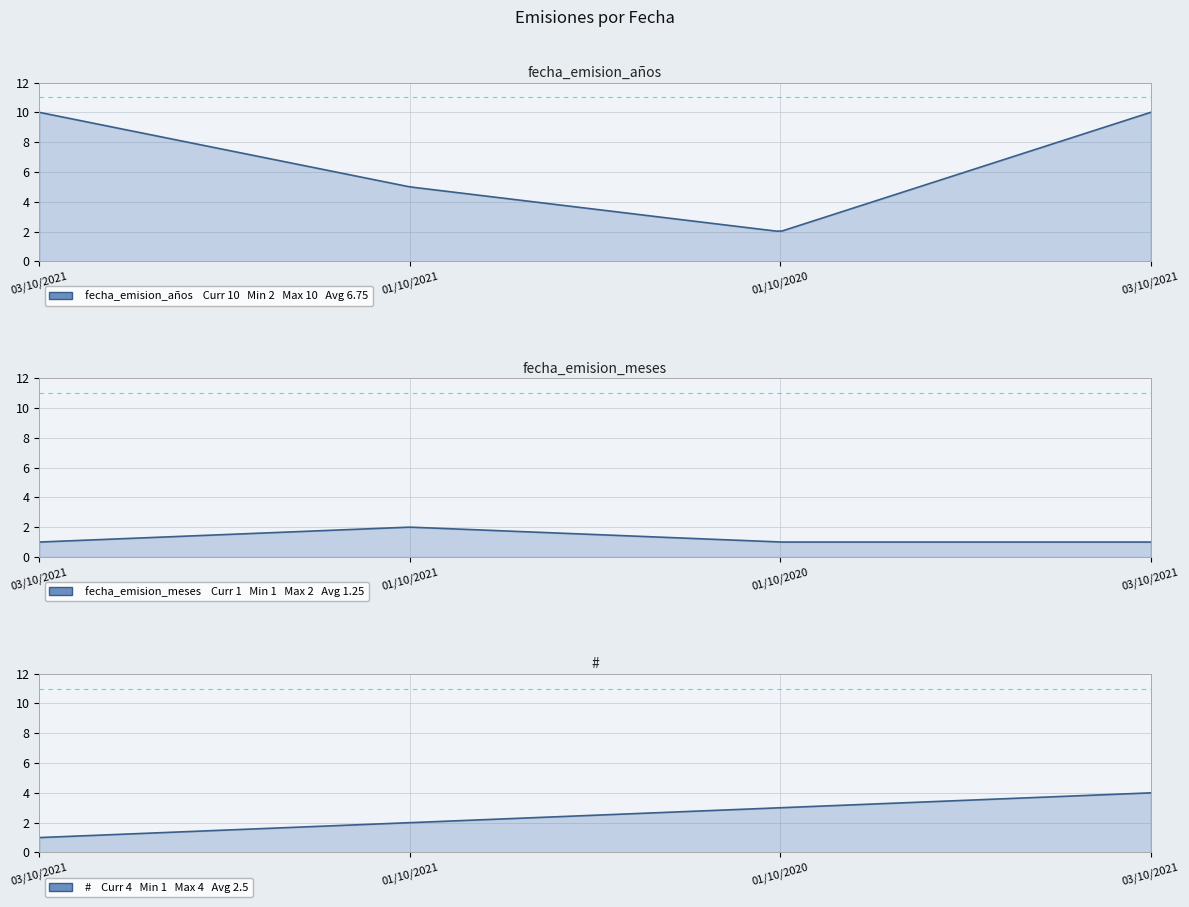

Rank the categories by # value from highest to lowest.

03/10/2021, 01/10/2020, 01/10/2021, 03/10/2021